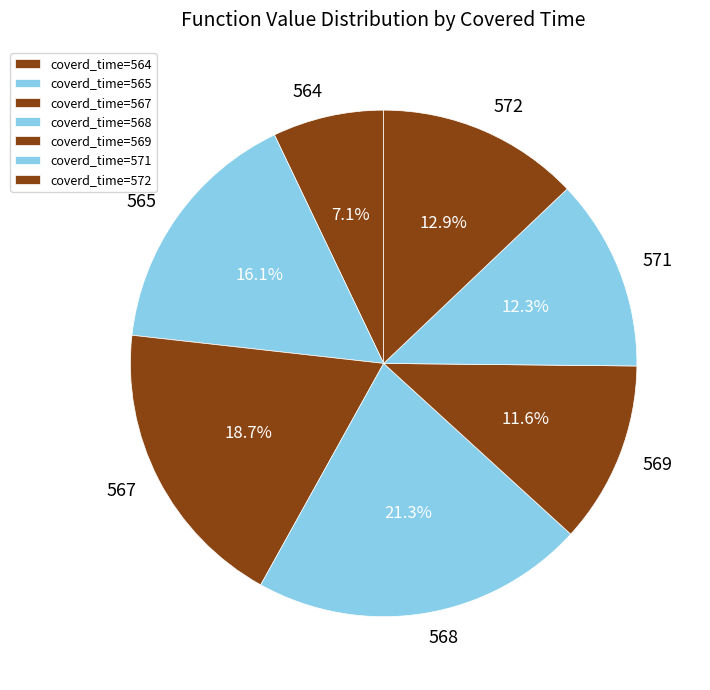

Approximately how many times larger is the value at 565 compared to 571?

1.3